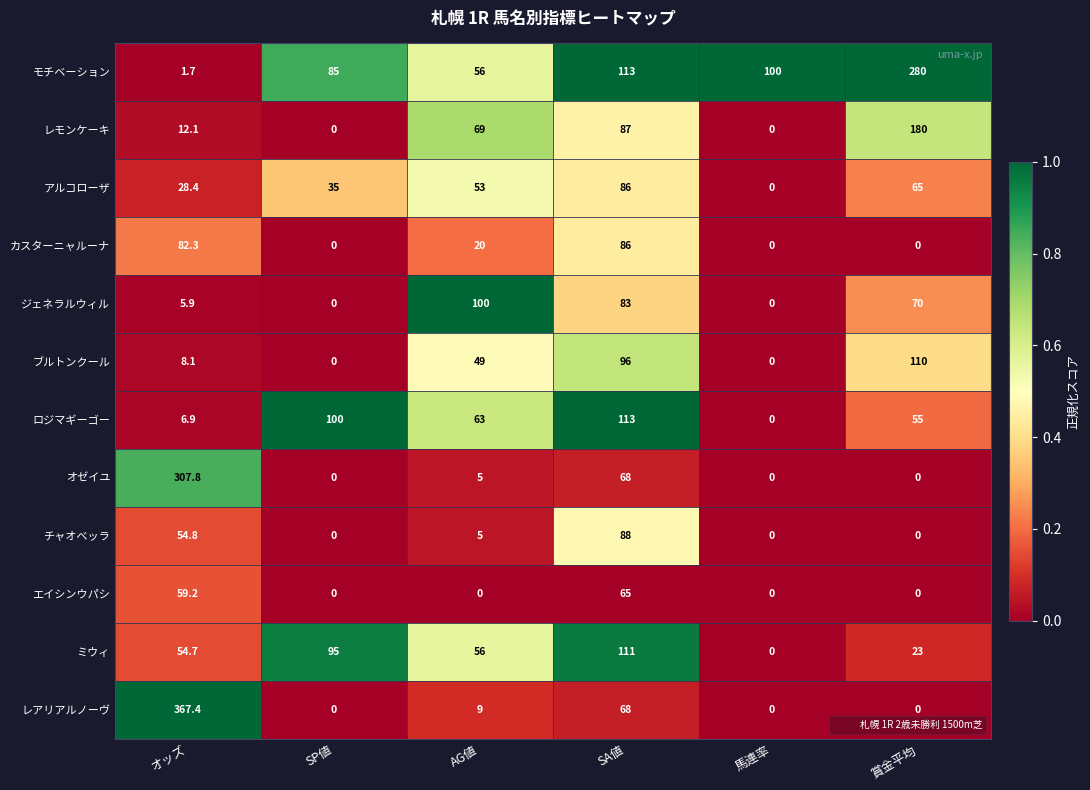

Which series has the largest total across all categories?

モチベーション